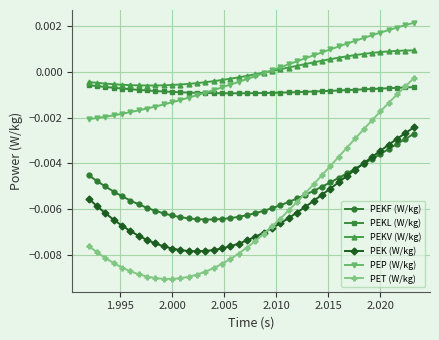

True or false: PEKL (W/kg) and PEKF (W/kg) cross at least once.

False